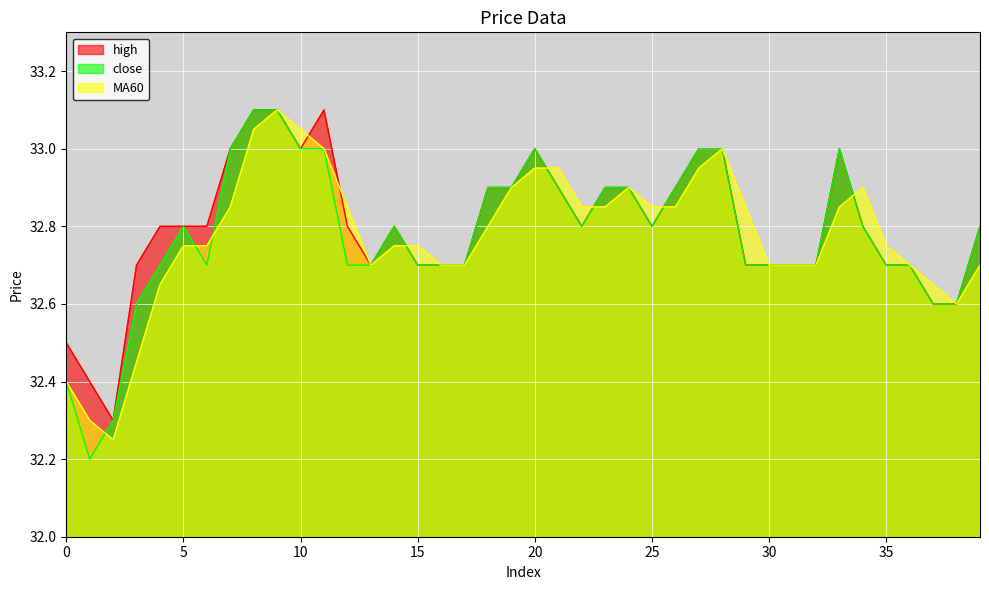

How many lines are shown in the chart?

3